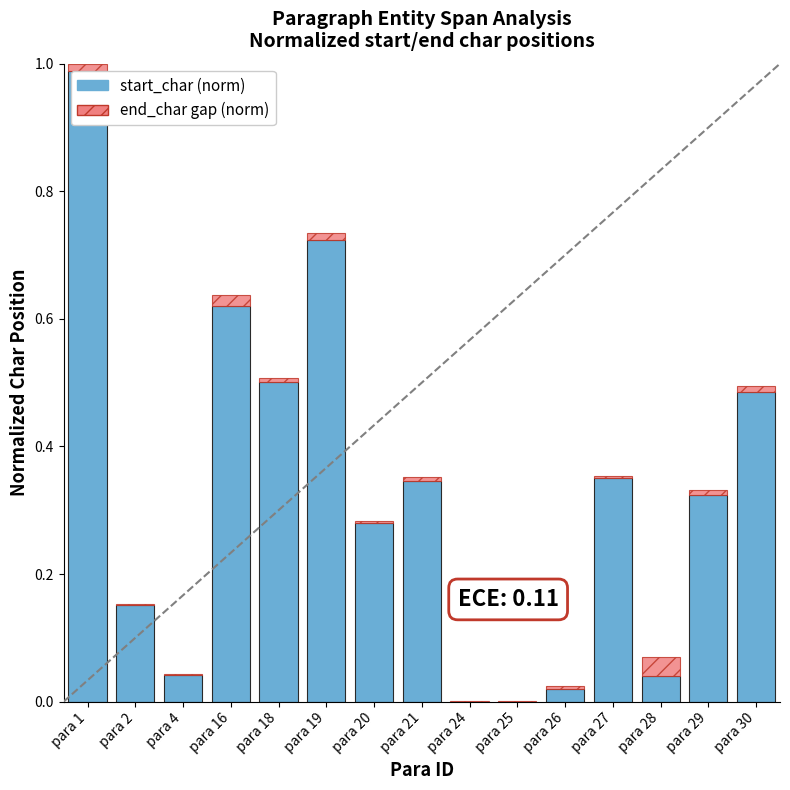

How many series are shown in this chart?

2